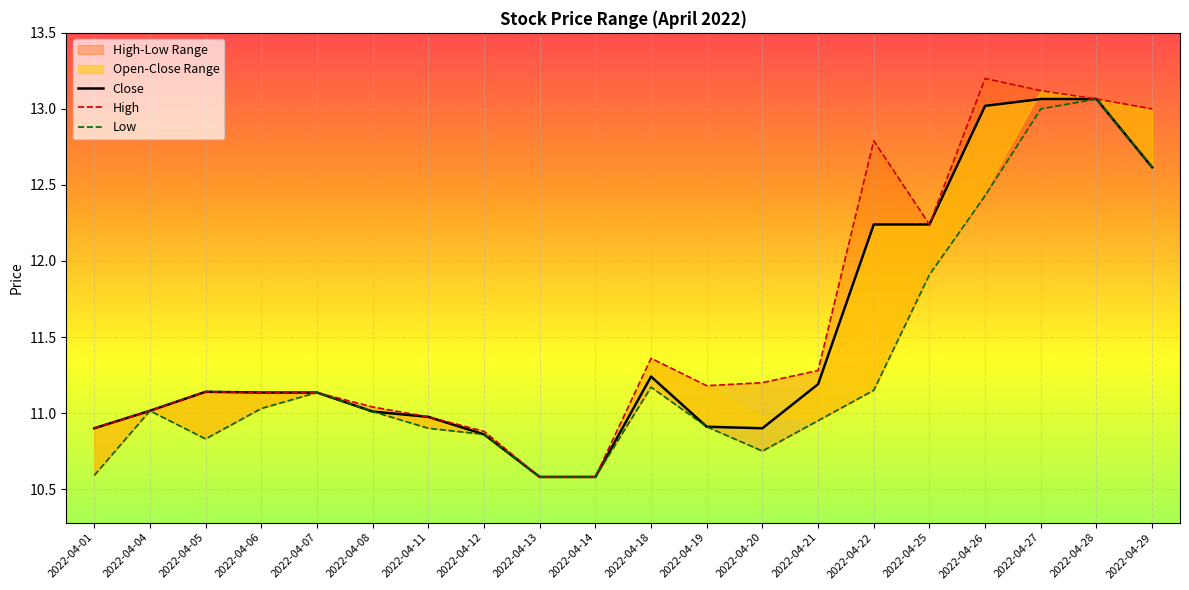

At 2022-04-08, list the series in order from largest to smallest.

High, Close, Low